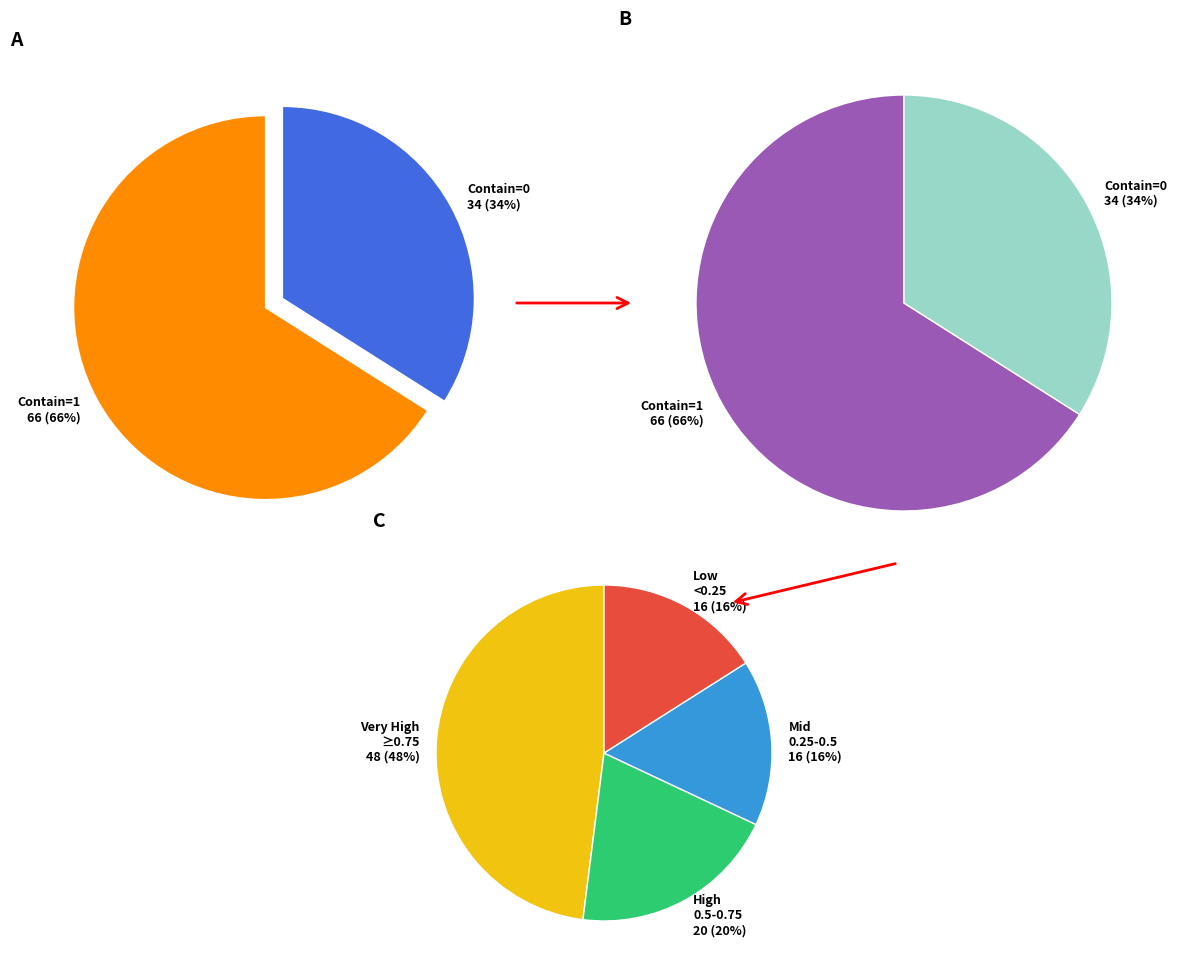

Which category accounts for the majority?

Contain=1